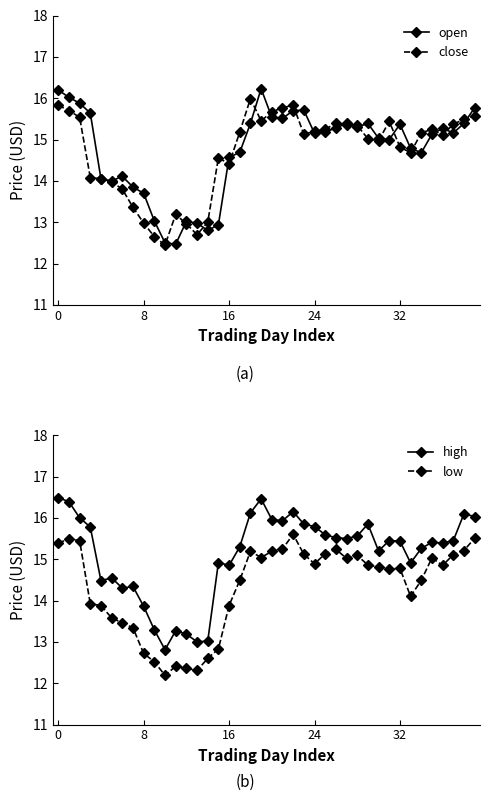

True or false: low and close intersect in this chart.

False